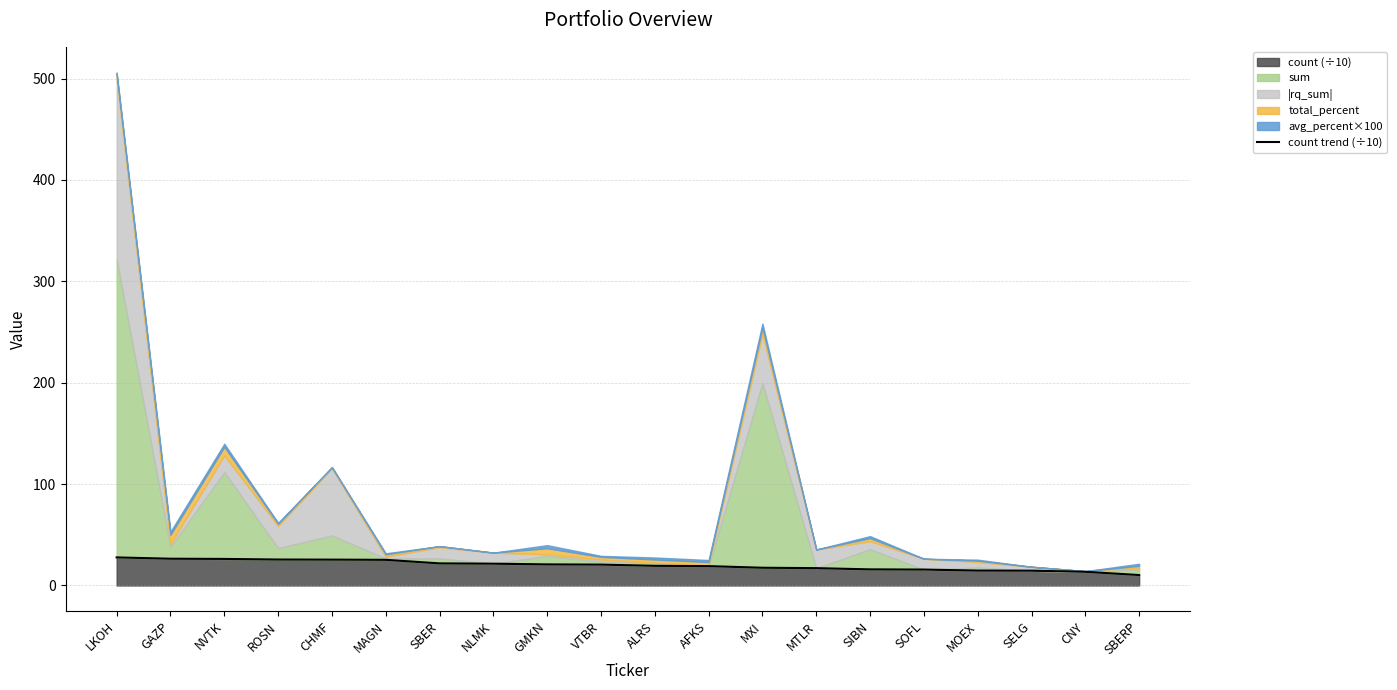

What is the minimum value shown in the chart?

10.3